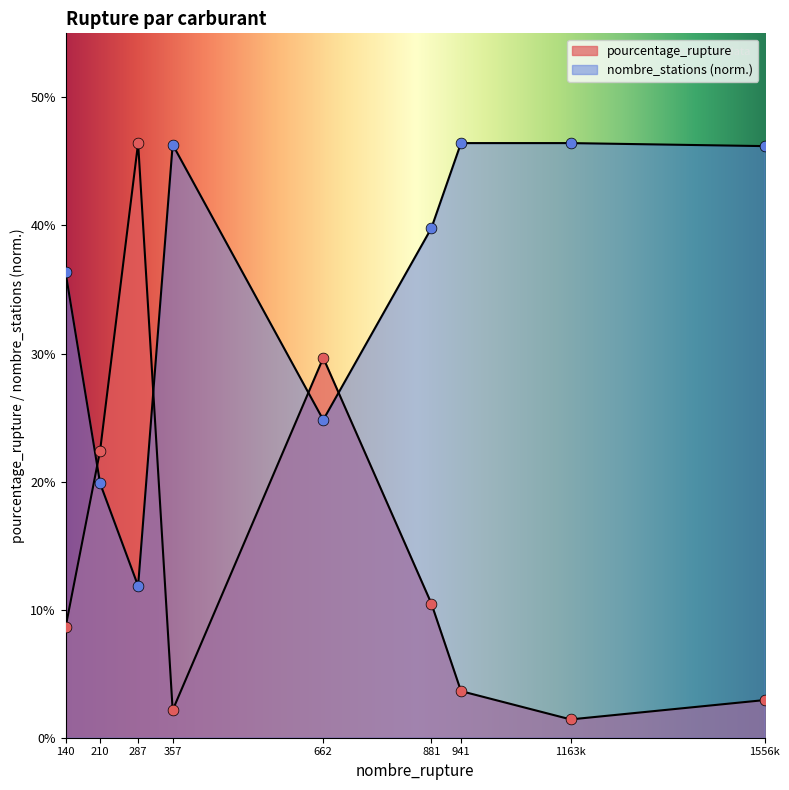

Which series has the largest total across all categories?

nombre_stations